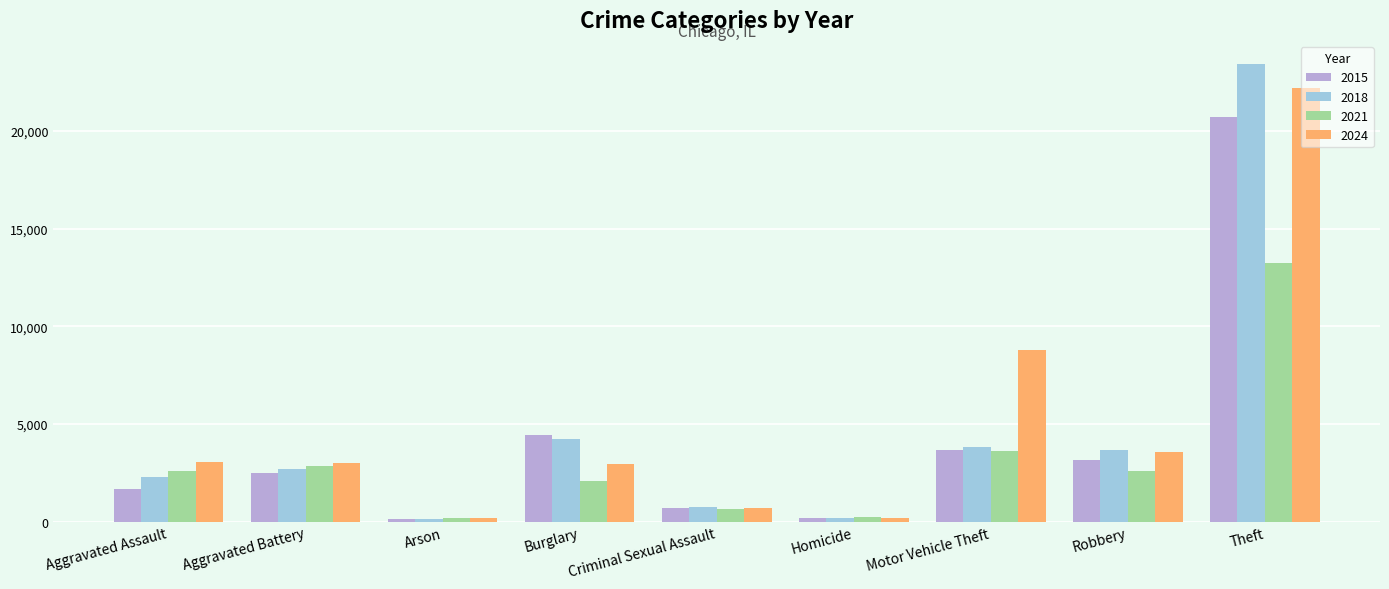

What is the sum of all 2015 values?

37175